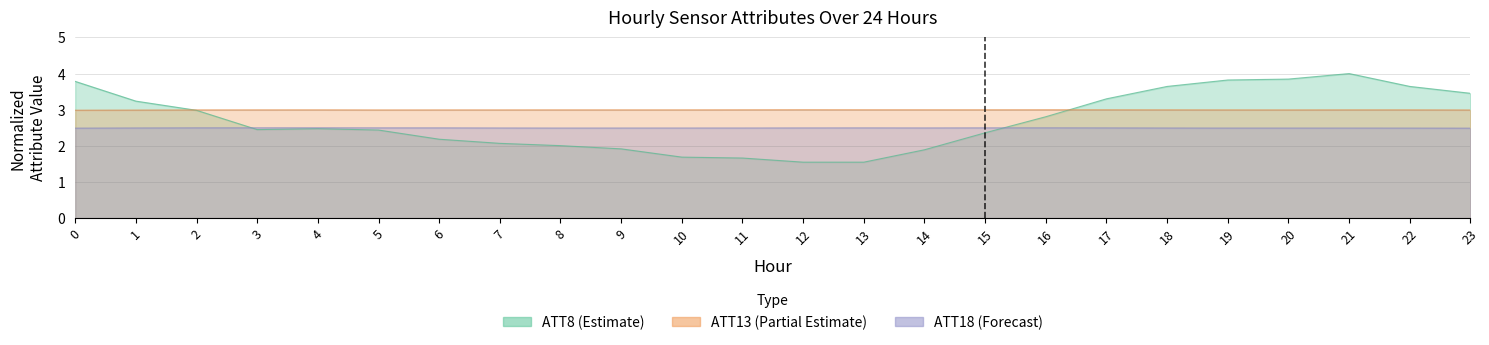

Where is the first local maximum for ATT13?

4